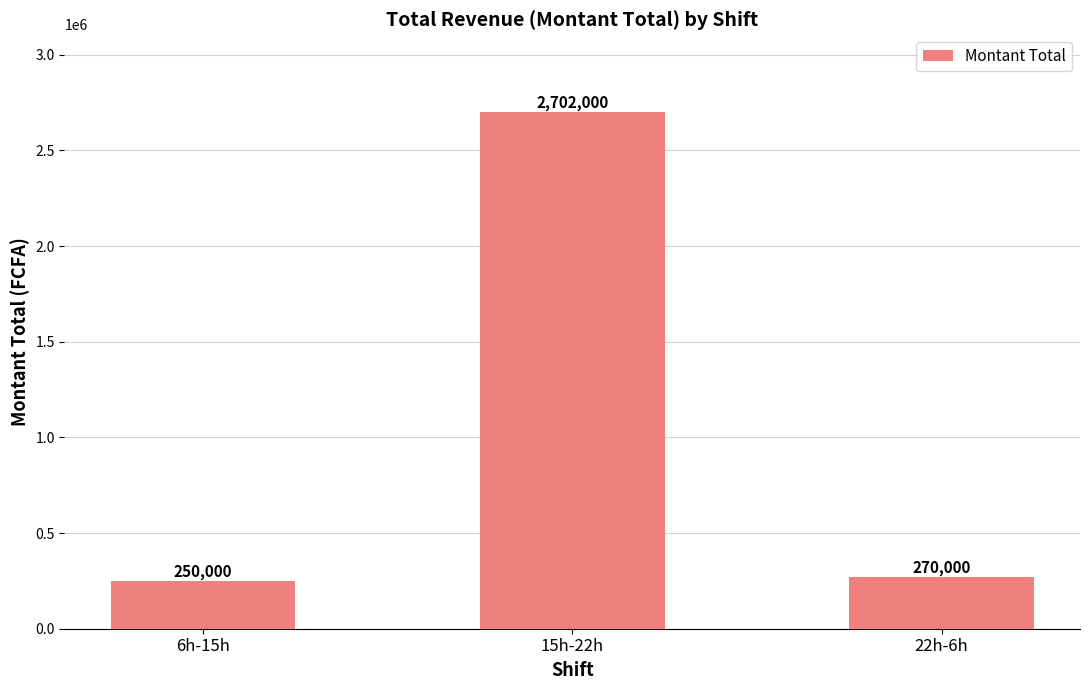

Does the chart contain any negative values?

No